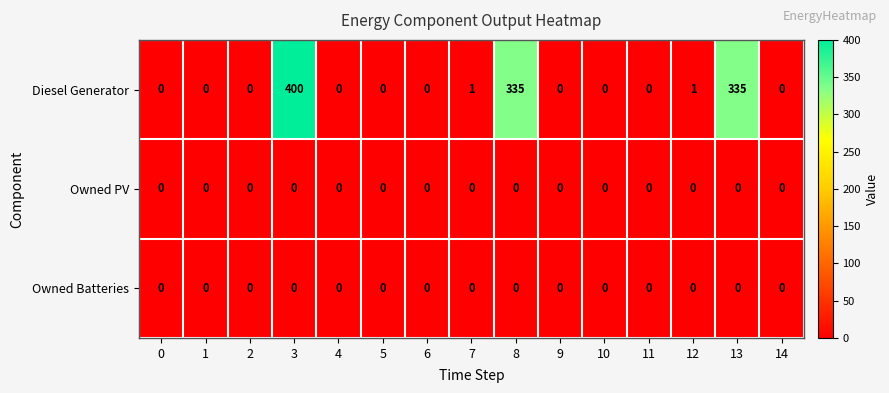

What is the sum of all Diesel Generator values?

1072